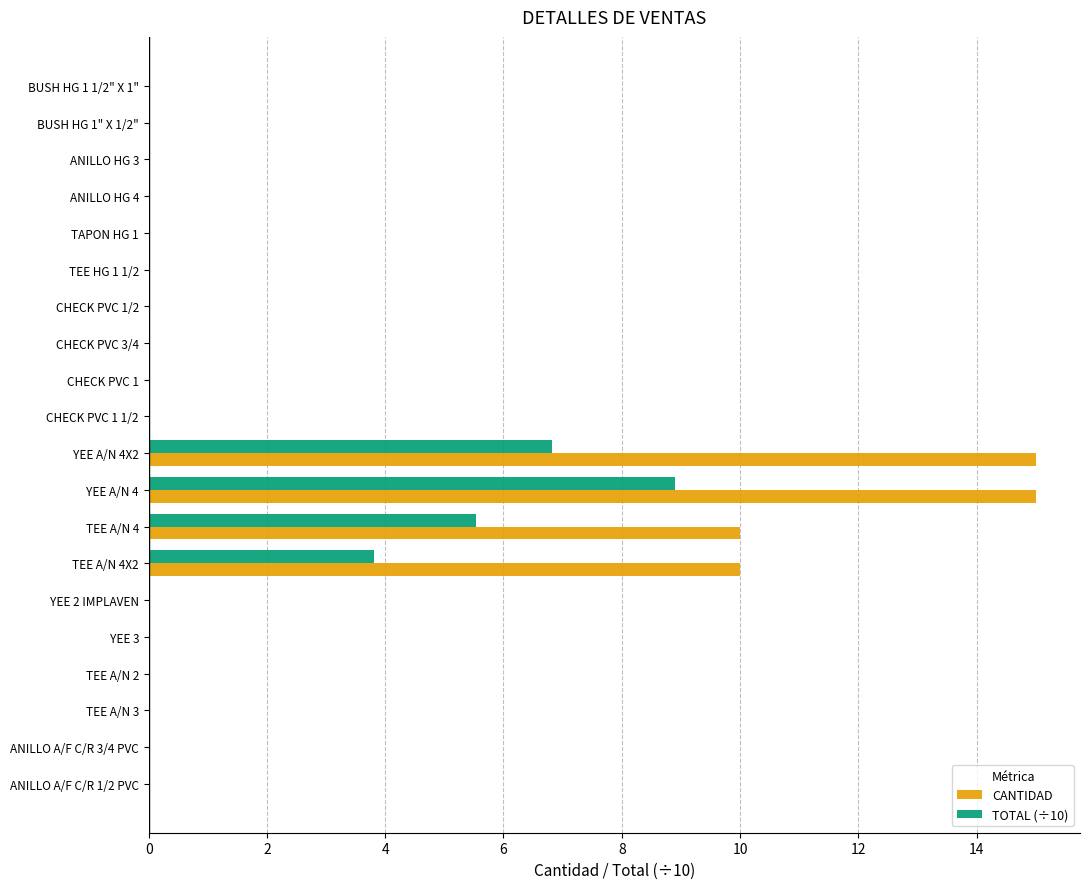

Which series has the largest total across all categories?

CANTIDAD